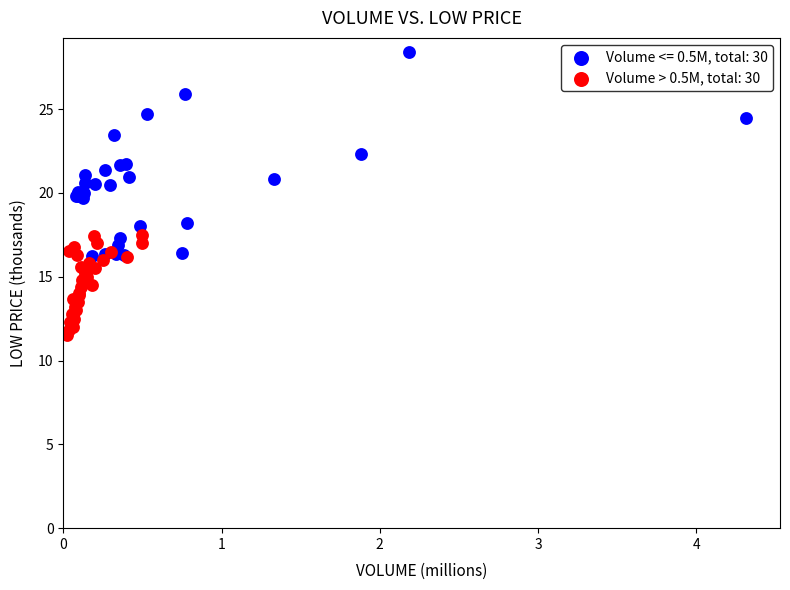

Which series contains the highest Y value?

Volume <= 0.5M, total: 30